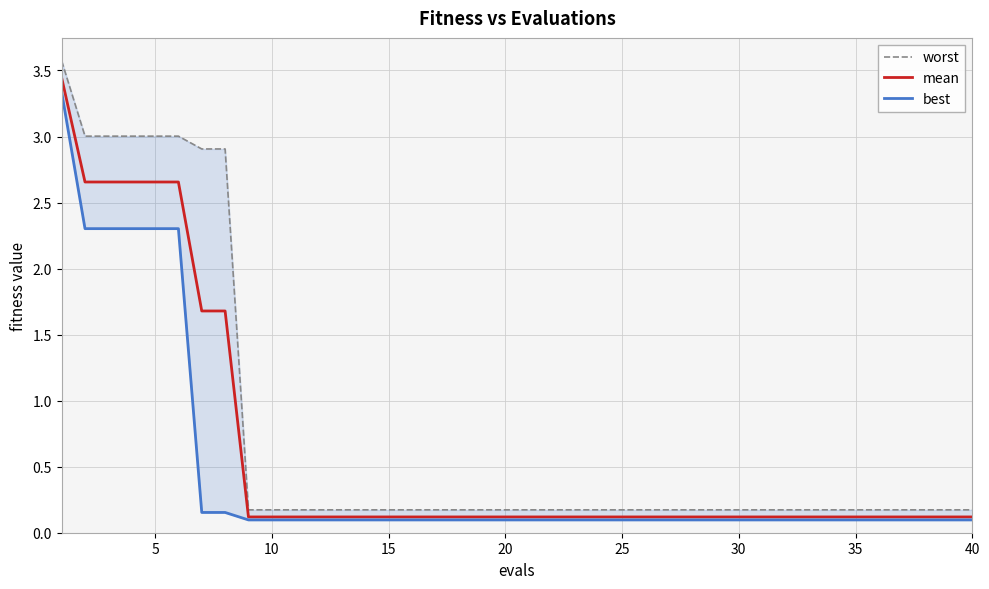

True or false: best and worst cross at least once.

False